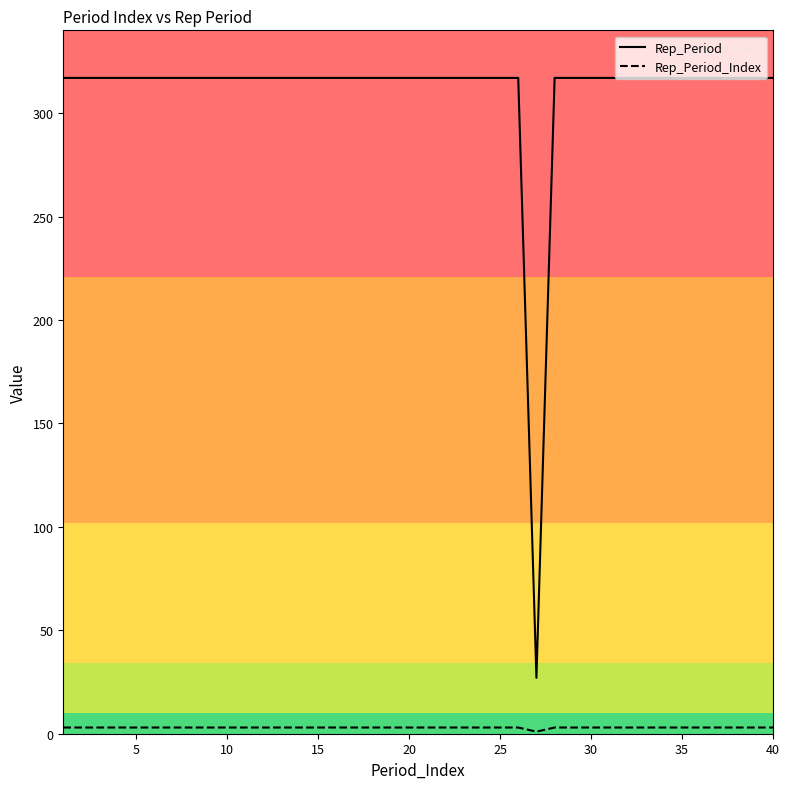

What is the difference between the maximum and minimum values in the Rep_Period series?

290